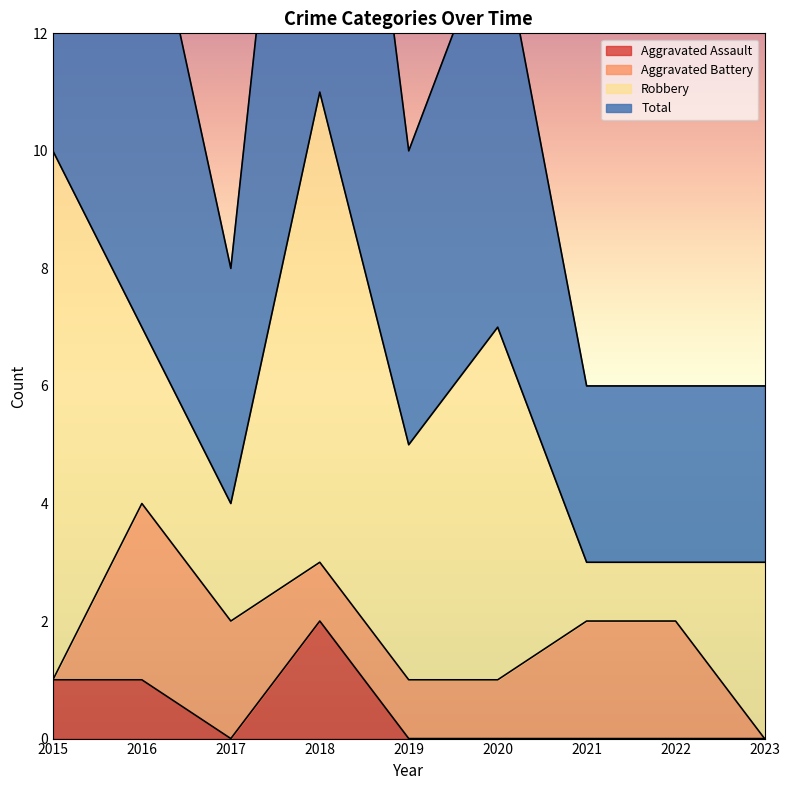

At which label does Total reach its minimum?

2021